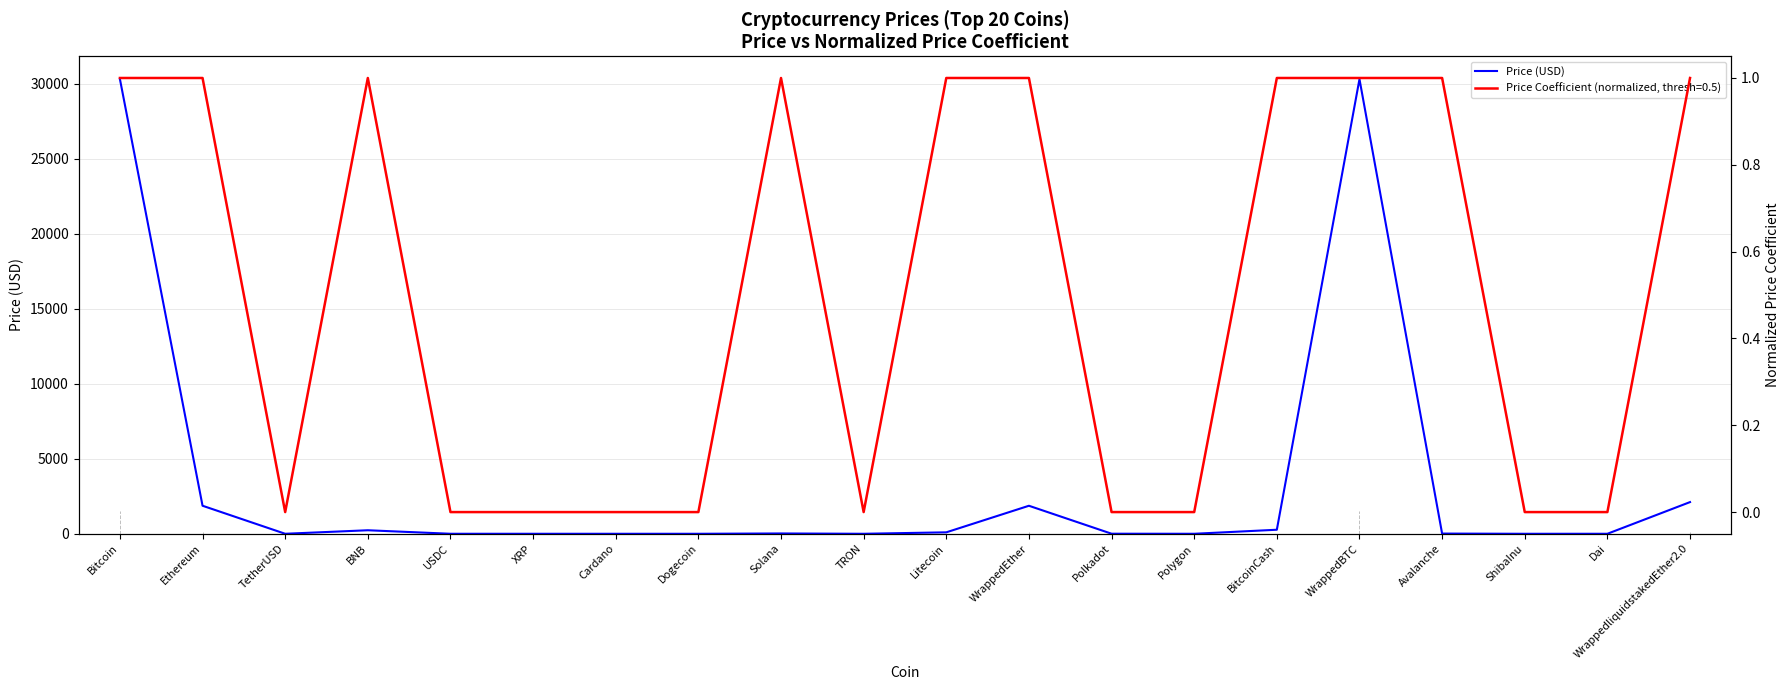

Rank the categories by value from highest to lowest.

Bitcoin, WrappedBTC, WrappedliquidstakedEther2.0, Ethereum, WrappedEther, BitcoinCash, BNB, Litecoin, Solana, Avalanche, Polkadot, TetherUSD, USDC, Dai, Polygon, XRP, Cardano, TRON, Dogecoin, ShibaInu